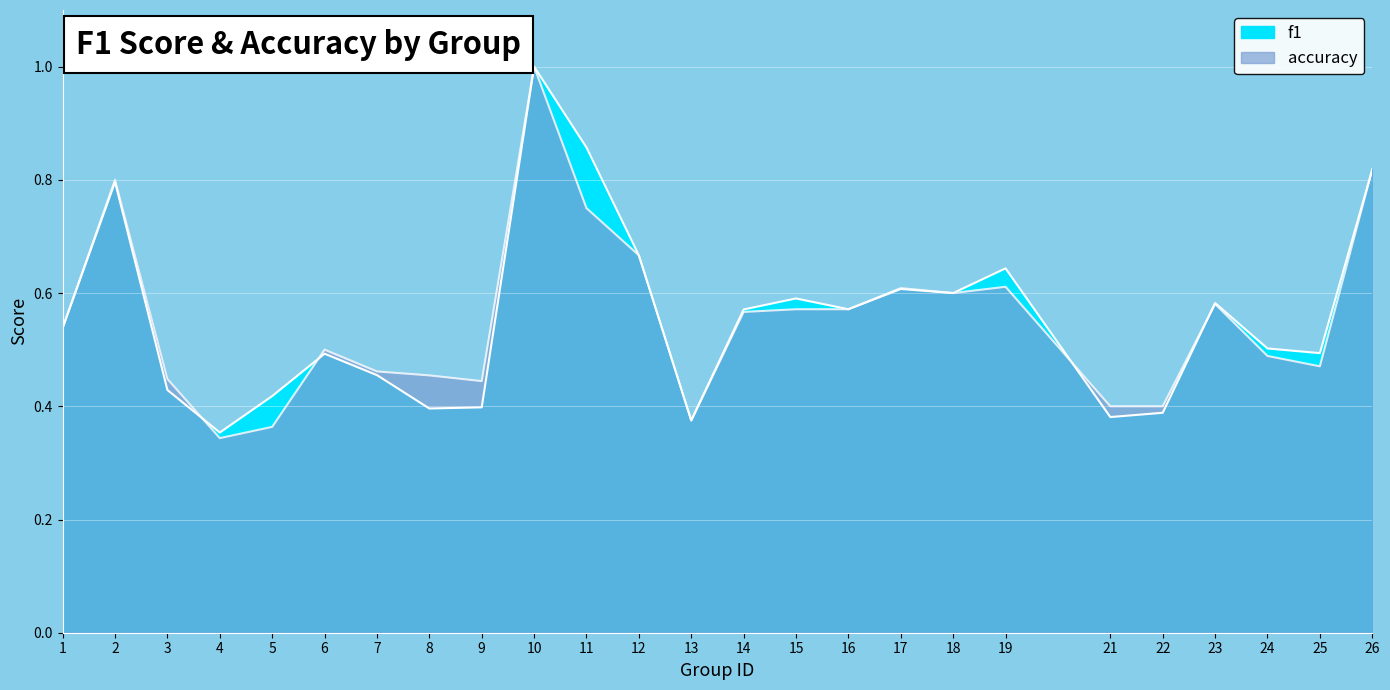

What is the difference between the maximum and minimum values in the accuracy series?

0.7